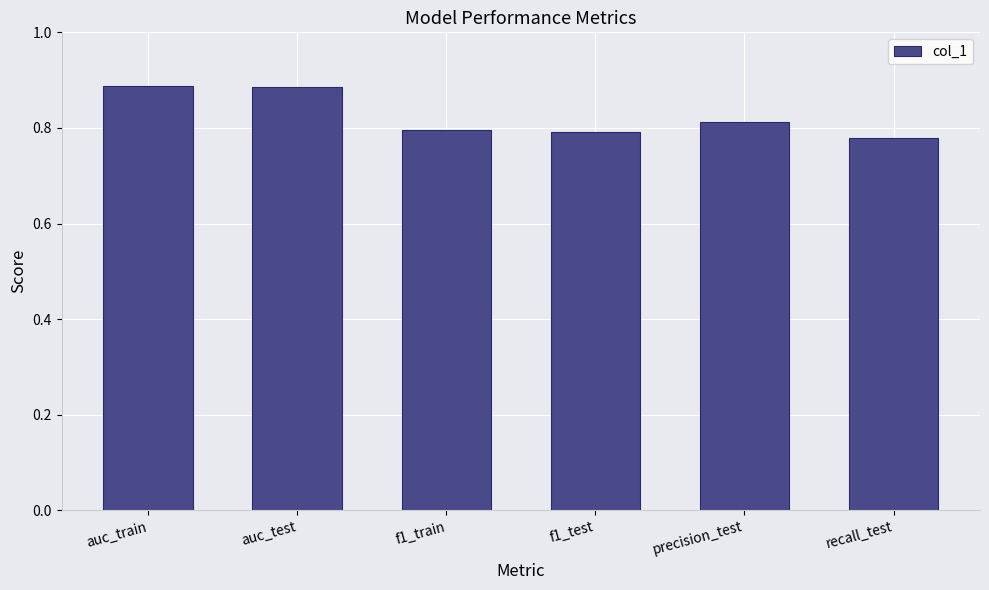

What is the label of the 4th bar from the right?

f1_train